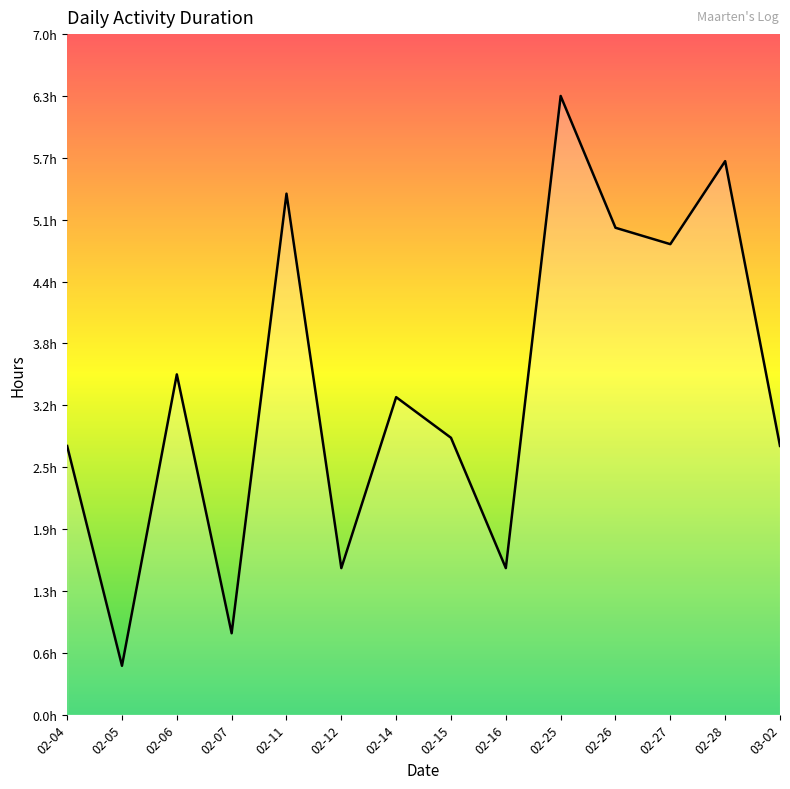

Reading right to left, extract all data points from this chart.

2.8	5.7	4.8	5.0	6.3	1.5	2.8	3.2	1.5	5.3	0.8	3.5	0.5	2.8